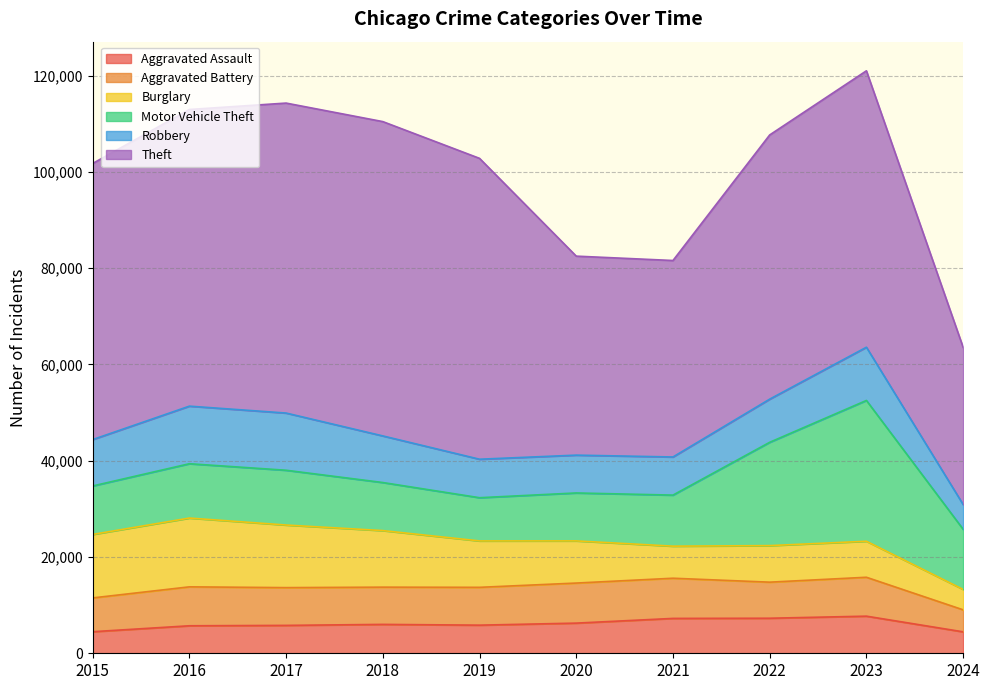

At how many categories does at least one series exceed 20246?

10